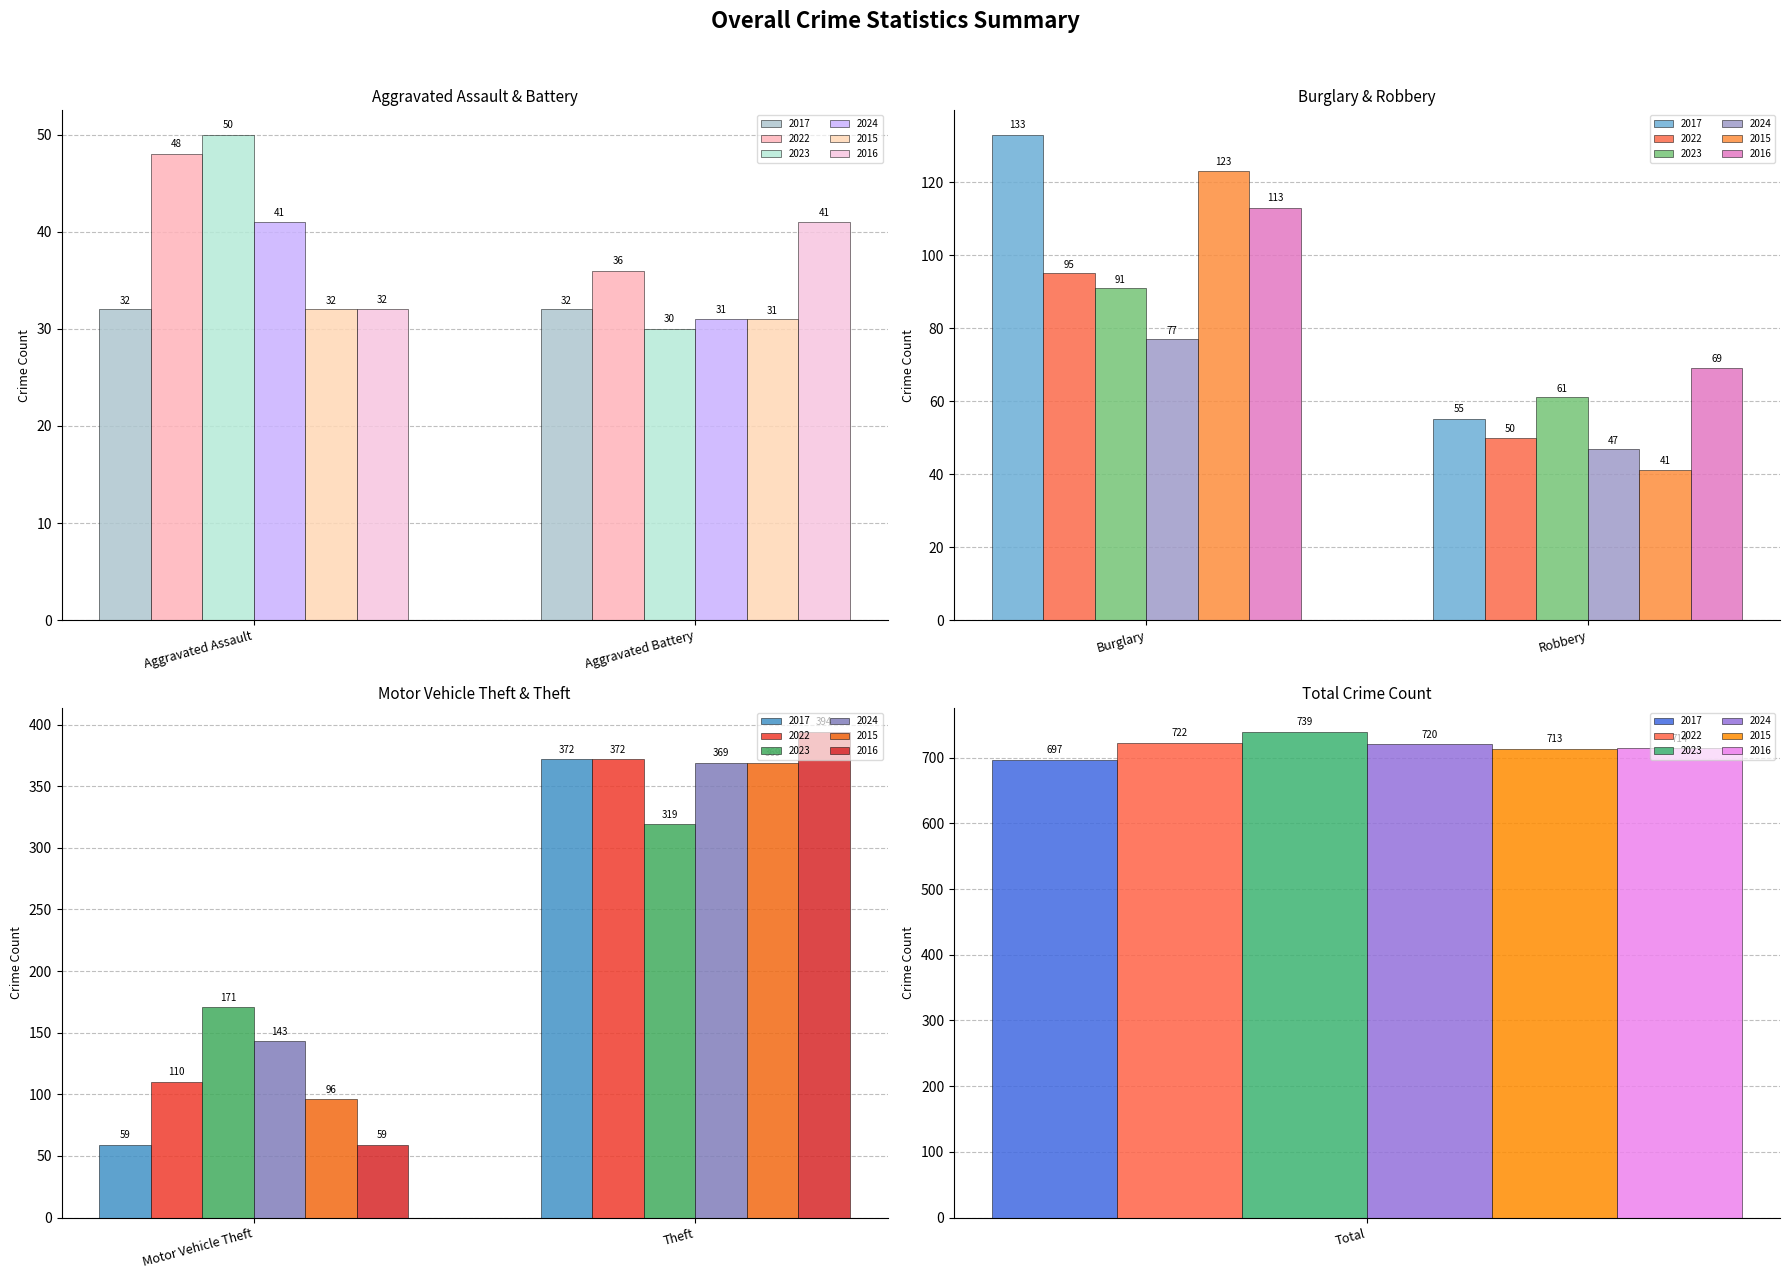

What is the sum of the 2023 values at Aggravated Assault and Aggravated Battery?

80